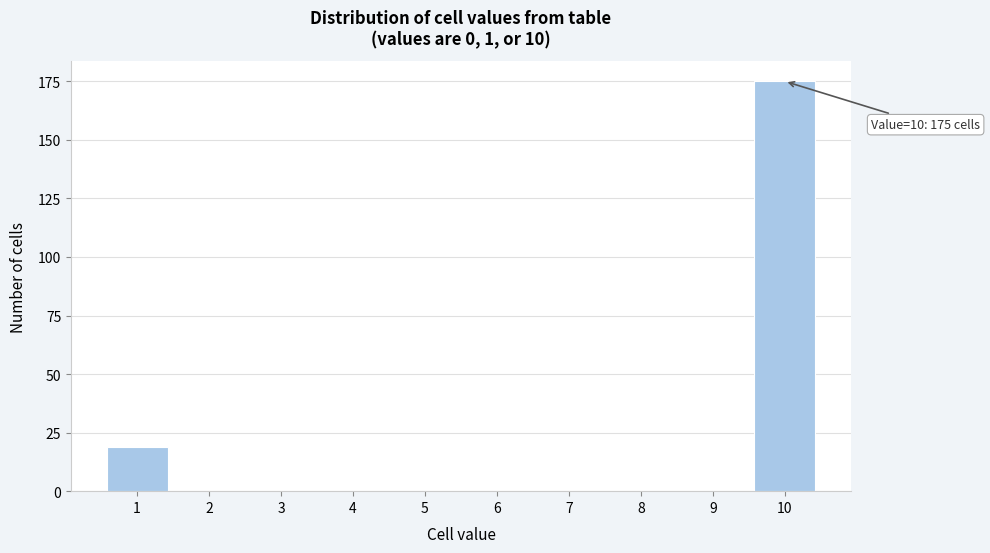

Reading right to left, list all the values displayed in this chart.

10=175	9=0	8=0	7=0	6=0	5=0	4=0	3=0	2=0	1=19